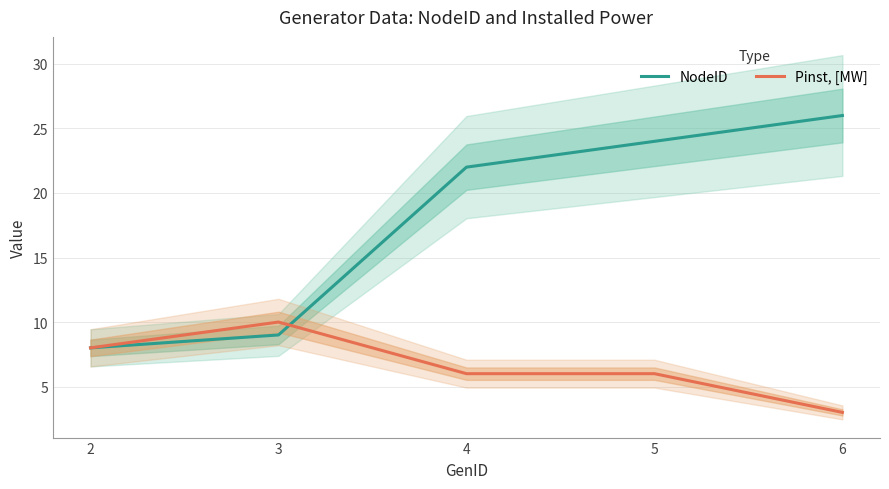

Rank the series by their maximum value, from highest to lowest.

NodeID, Pinst, [MW]